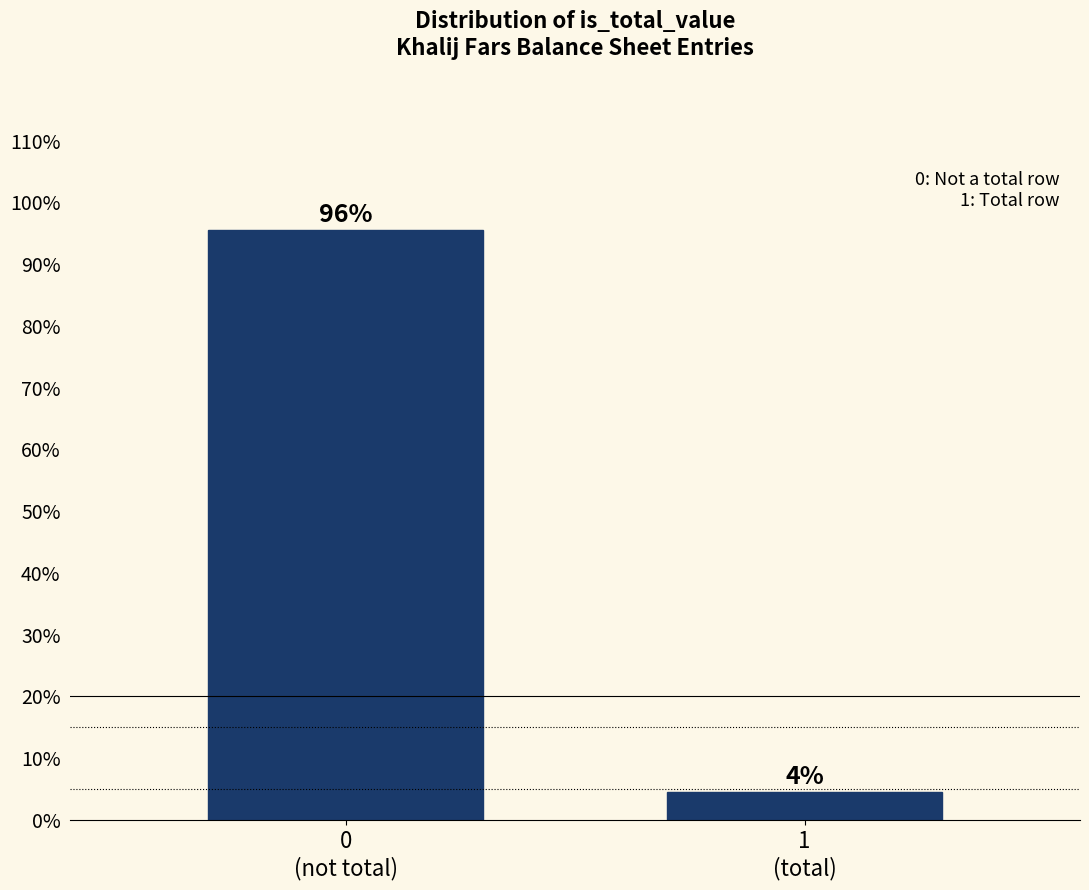

What is the greatest value displayed?

95.6